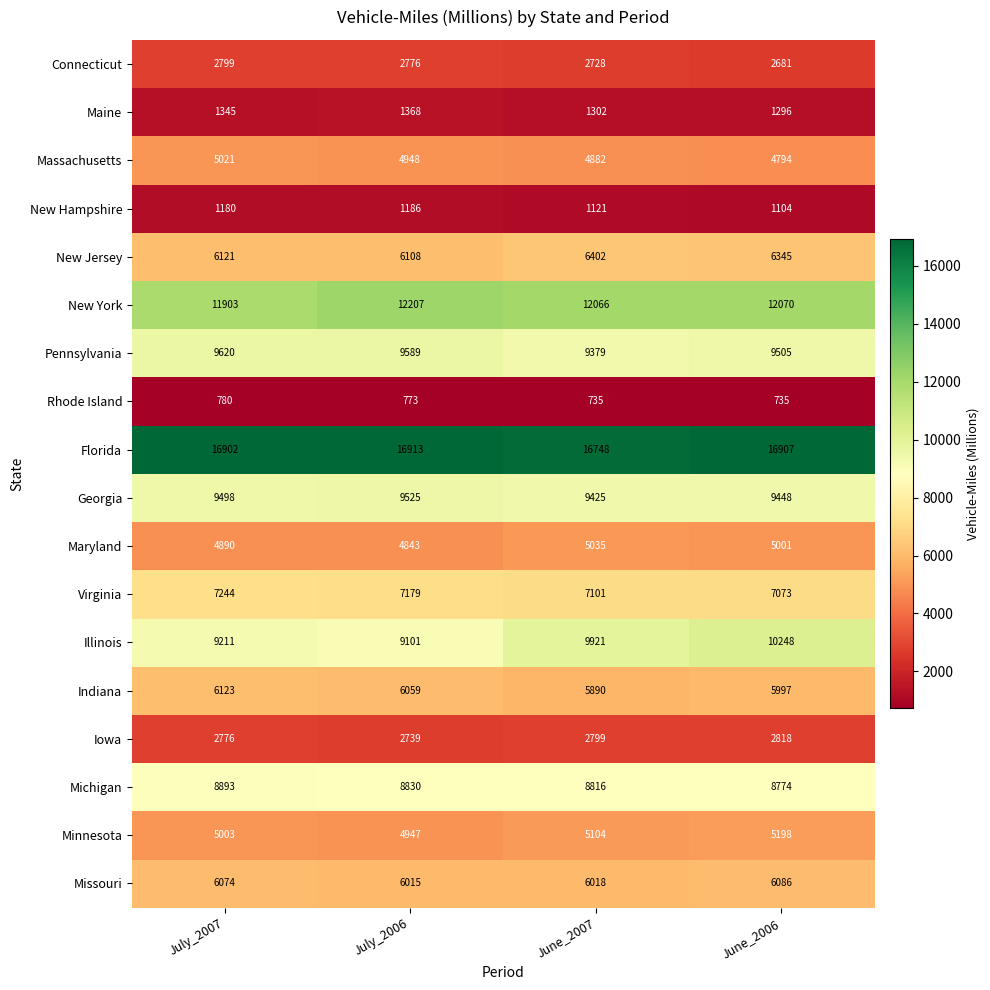

How many data points in Georgia are less than 9498?

2